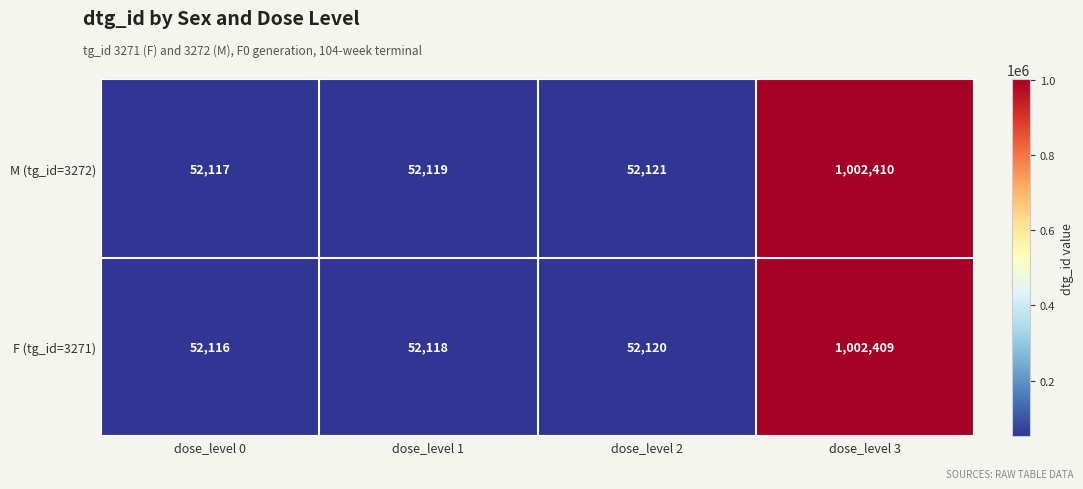

Reading left to right, what are all the values shown in this chart?

M (tg_id=3272): 52117	52119	52121	1002410
F (tg_id=3271): 52116	52118	52120	1002409